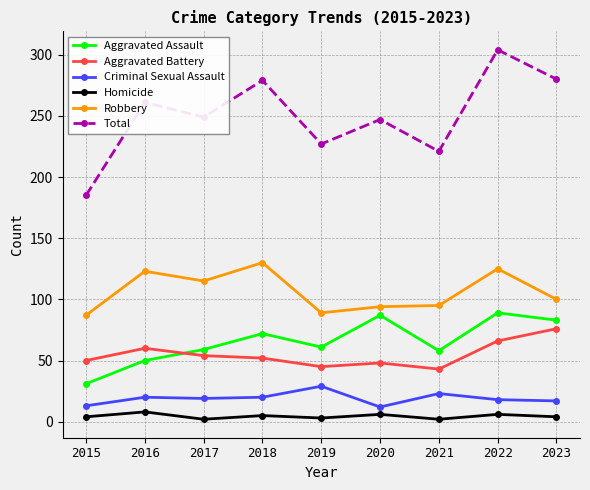

What value does the Aggravated Assault series have at 2018?

72